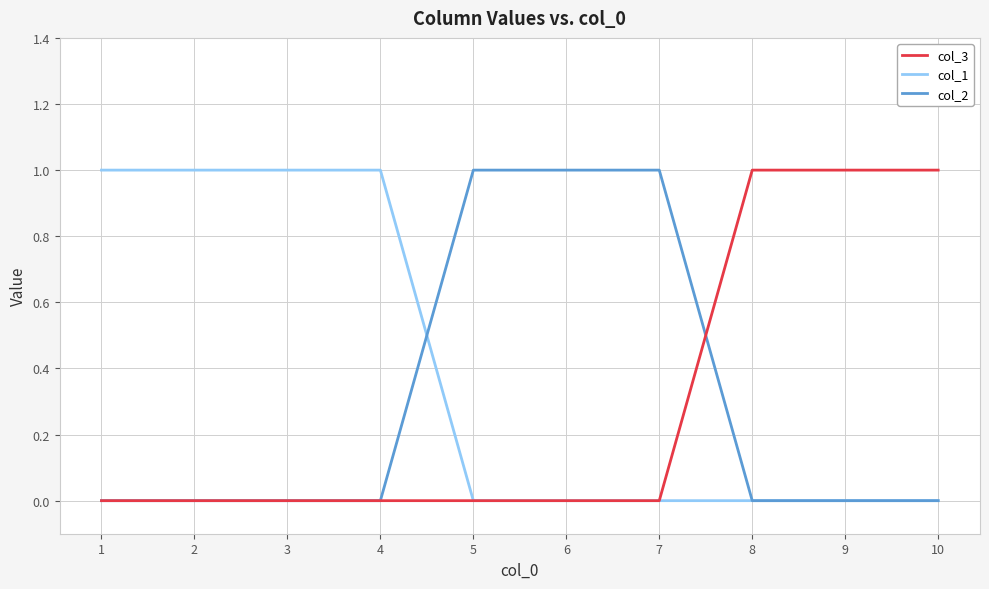

Does the chart display data point markers on the line(s)?

No